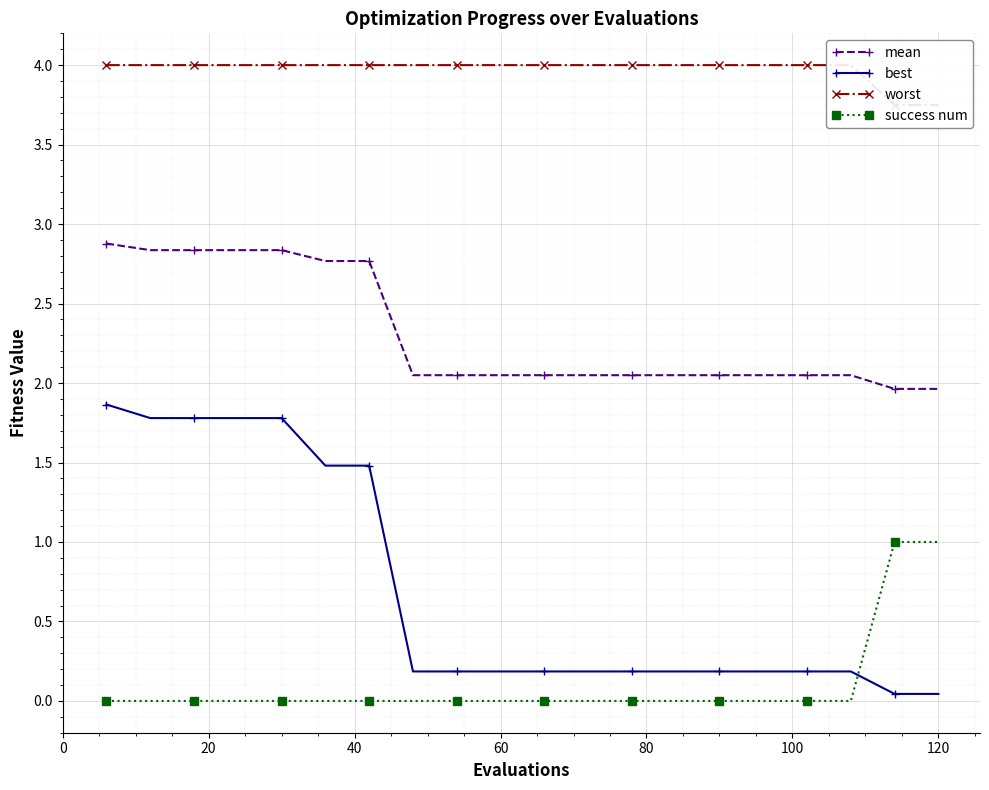

What are all the series names shown in the legend?

mean, best, worst, success num